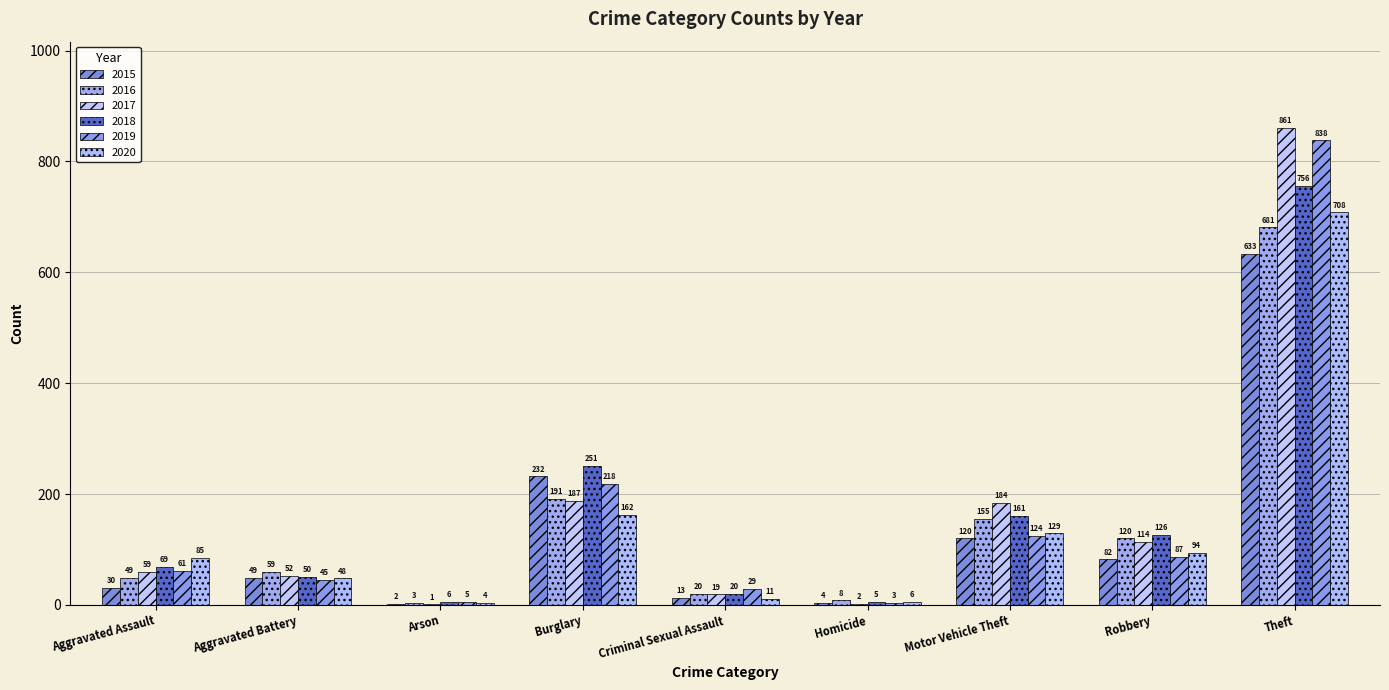

Which series changed the most between Burglary and Motor Vehicle Theft?

2015